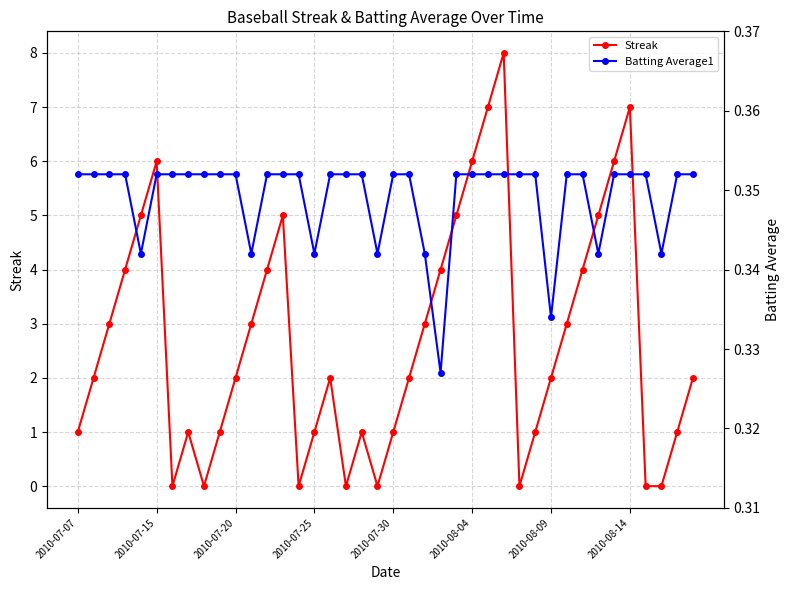

In Streak, how many points are higher than both neighbors (excluding endpoints)?

7